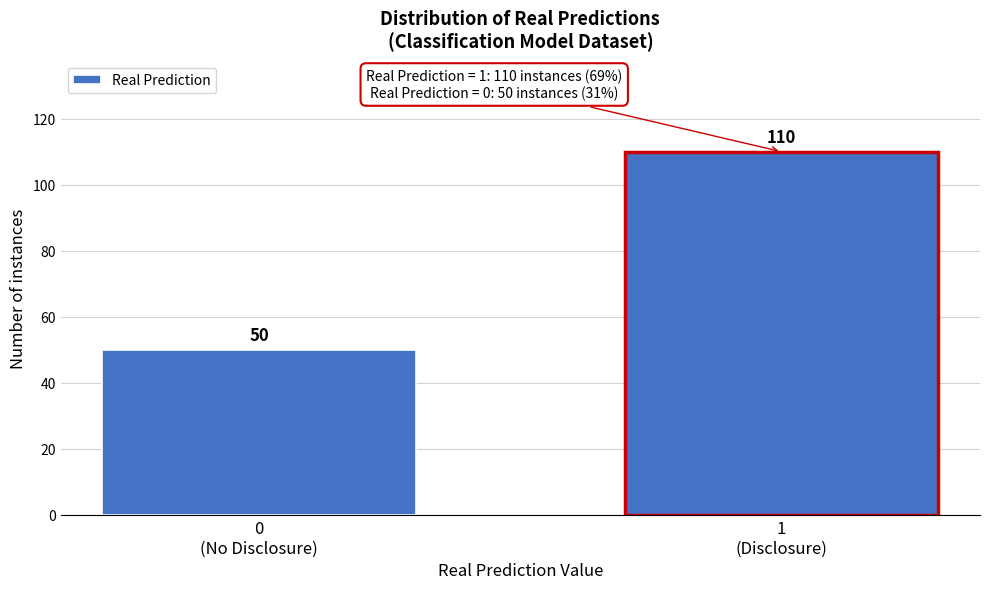

Reading left to right, list all the values displayed in this chart.

50	110